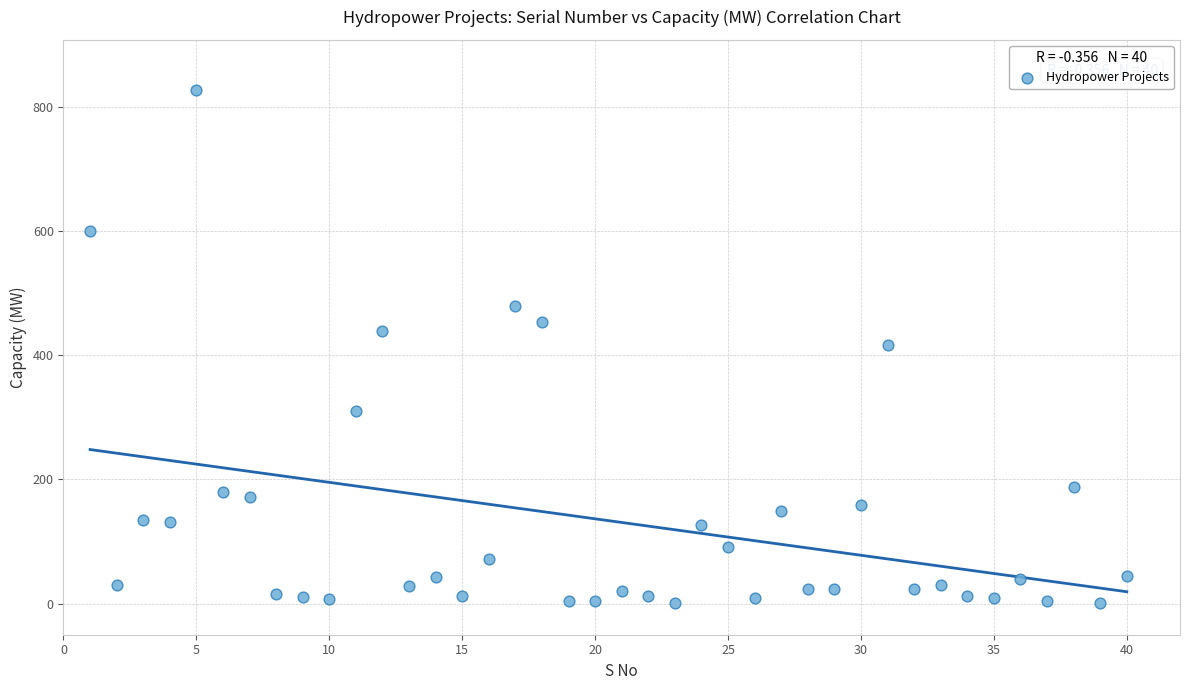

What is the range of X values (max minus min)?

39.0